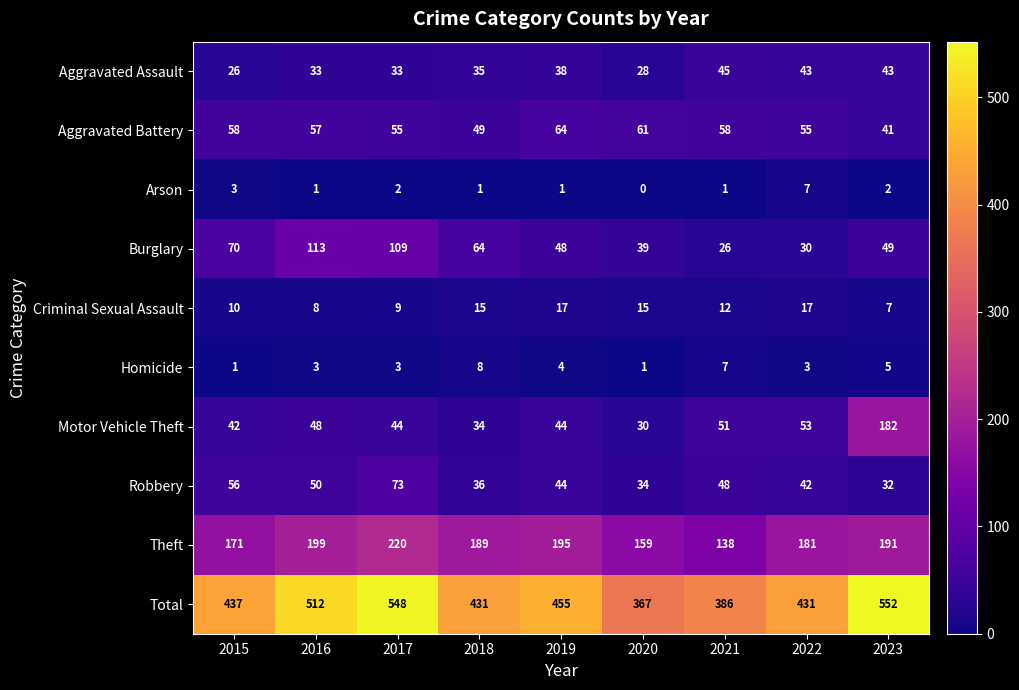

Where is Robbery nearest to the value 52?

2016